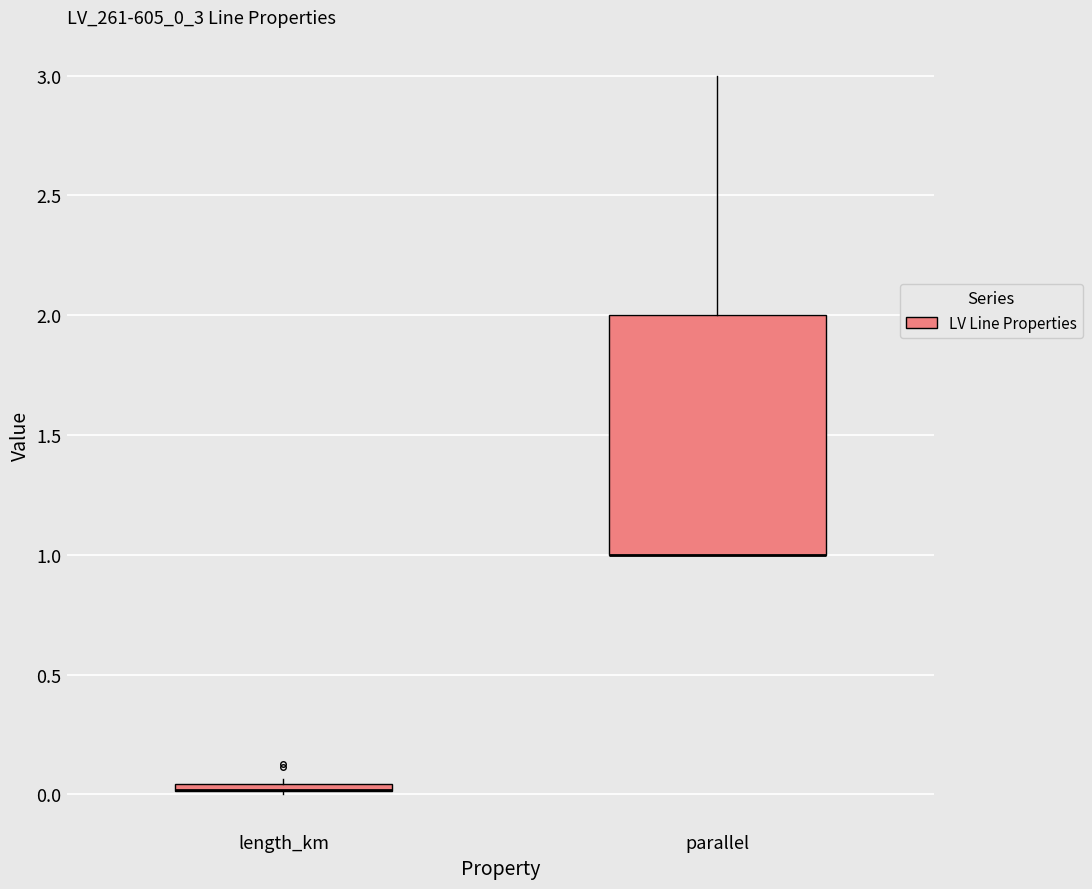

Which box is the tallest, from its lower edge to its upper edge?

parallel